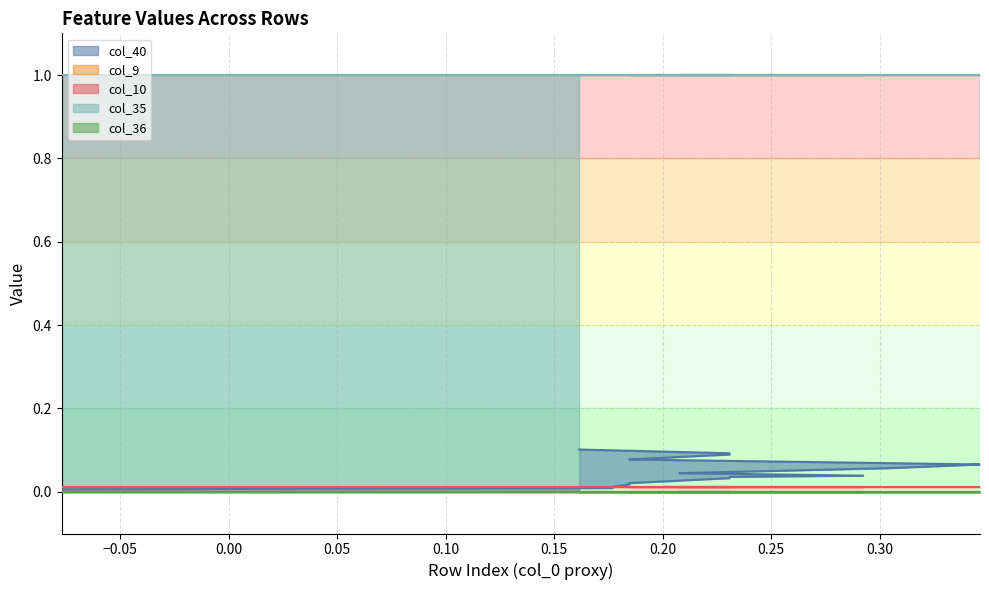

True or false: col_35 and col_36 cross at least once.

False